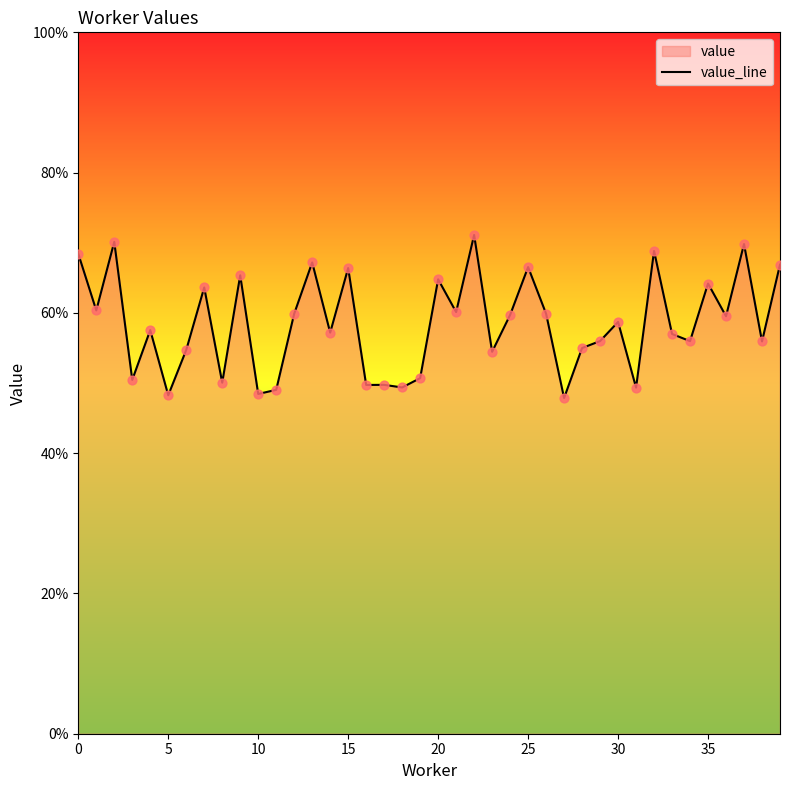

What is the change in value from 30 to 27?

-0.1